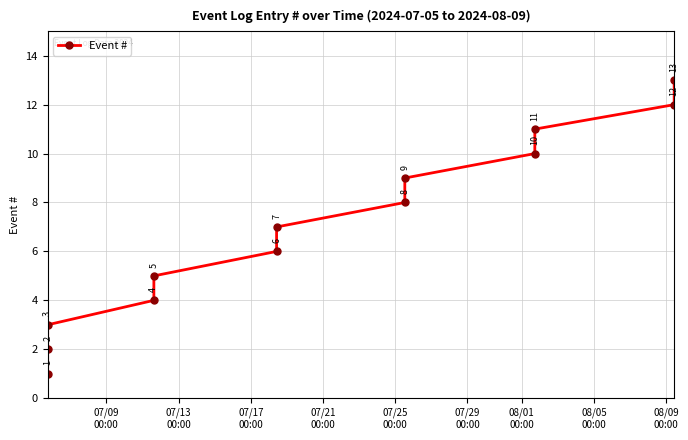

What is the smallest value displayed?

1